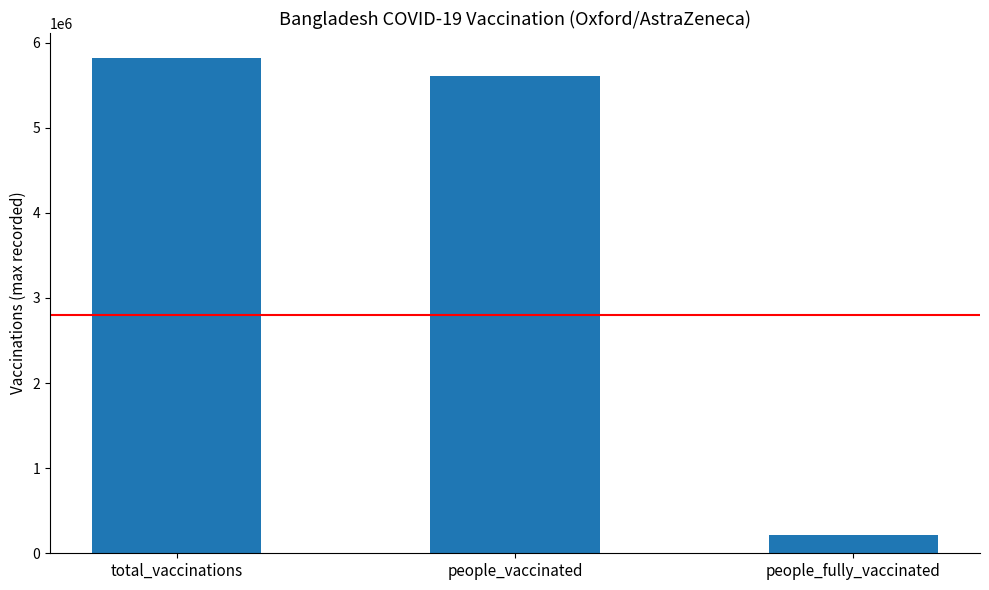

What is the change in value from people_vaccinated to people_fully_vaccinated?

-5385424